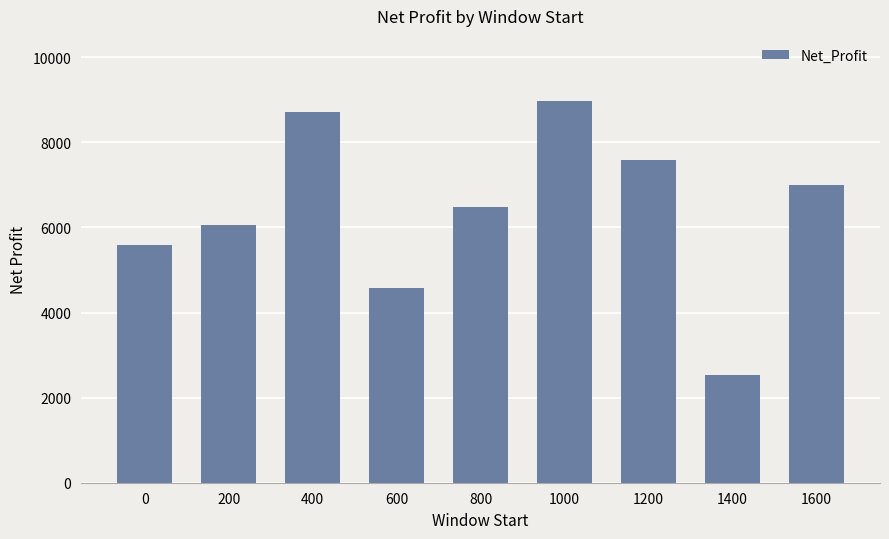

What is the average value?

6387.4